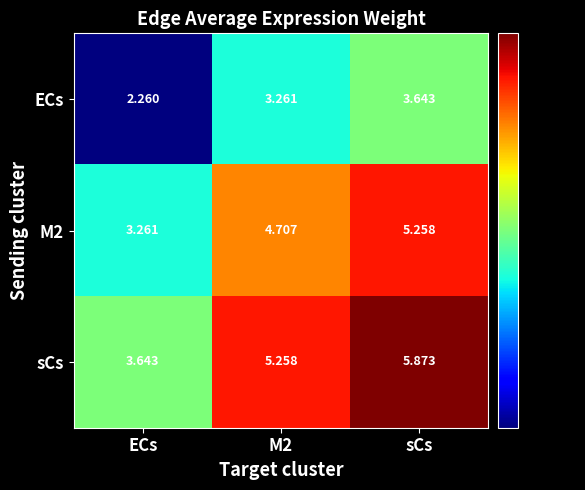

Which category has the highest value in the ECs series?

sCs